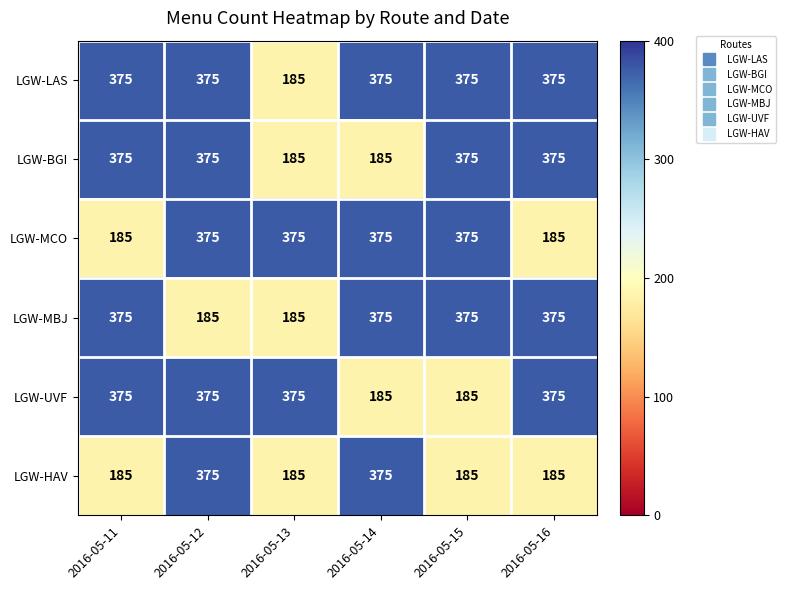

What is the maximum value for LGW-MBJ?

375